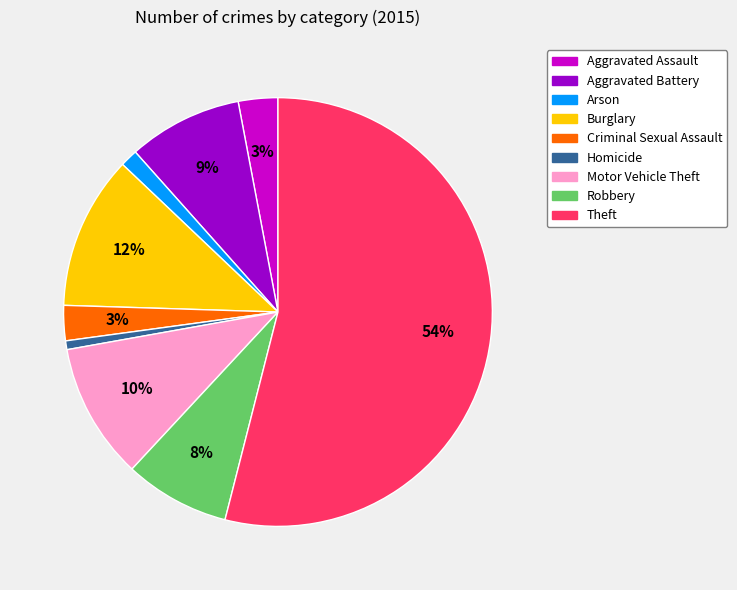

What is the majority slice?

Theft